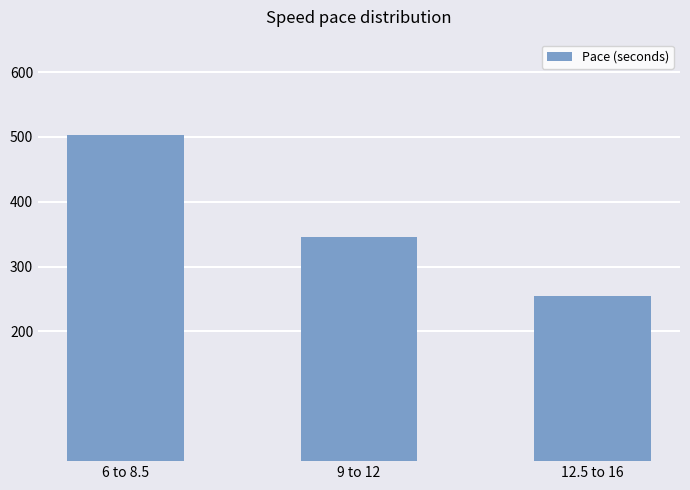

Approximately how many times larger is the value at 6 to 8.5 compared to 9 to 12?

1.5